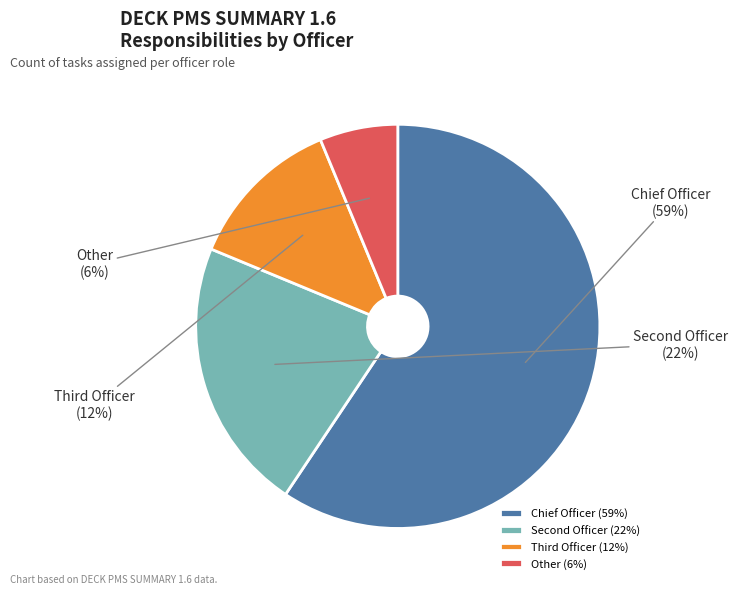

Is it true that Other is 20% of the pie?

False